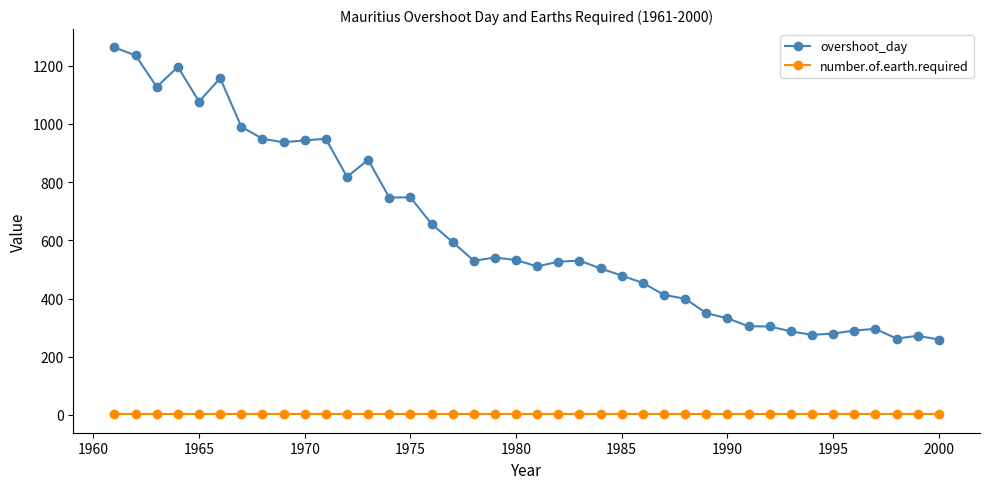

Which series has the largest total across all categories?

overshoot_day